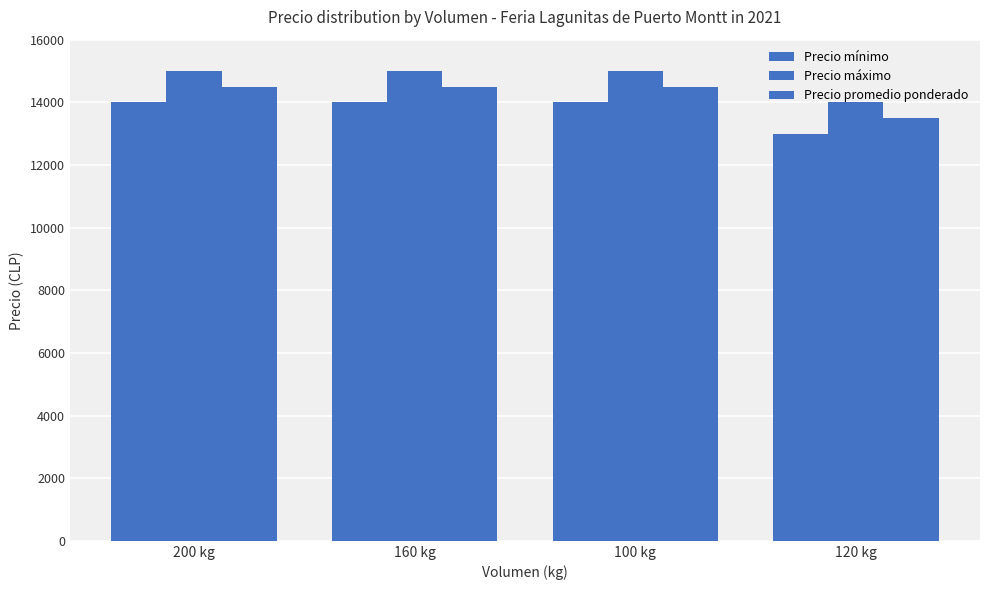

The Precio promedio ponderado series shows 21524 at 100 kg. True or false?

False